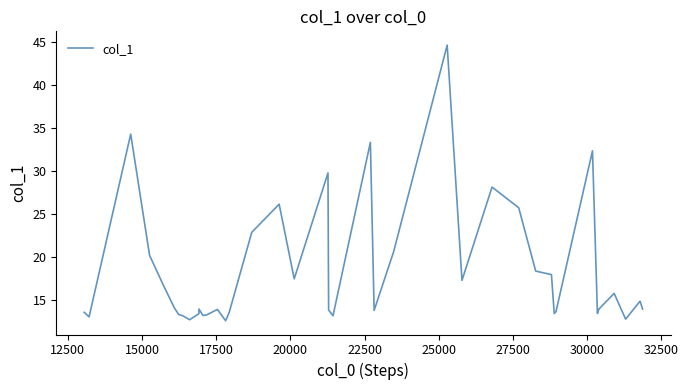

What is the sum of all values?

734.1